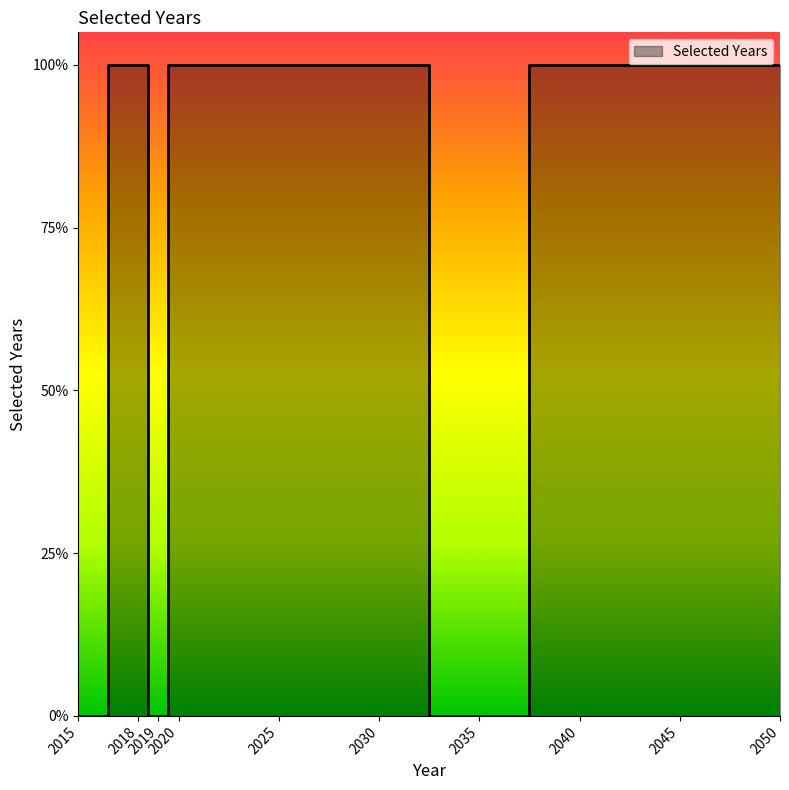

Reading right to left, extract all data points from this chart.

1	1	1	0	1	1	1	0	1	0